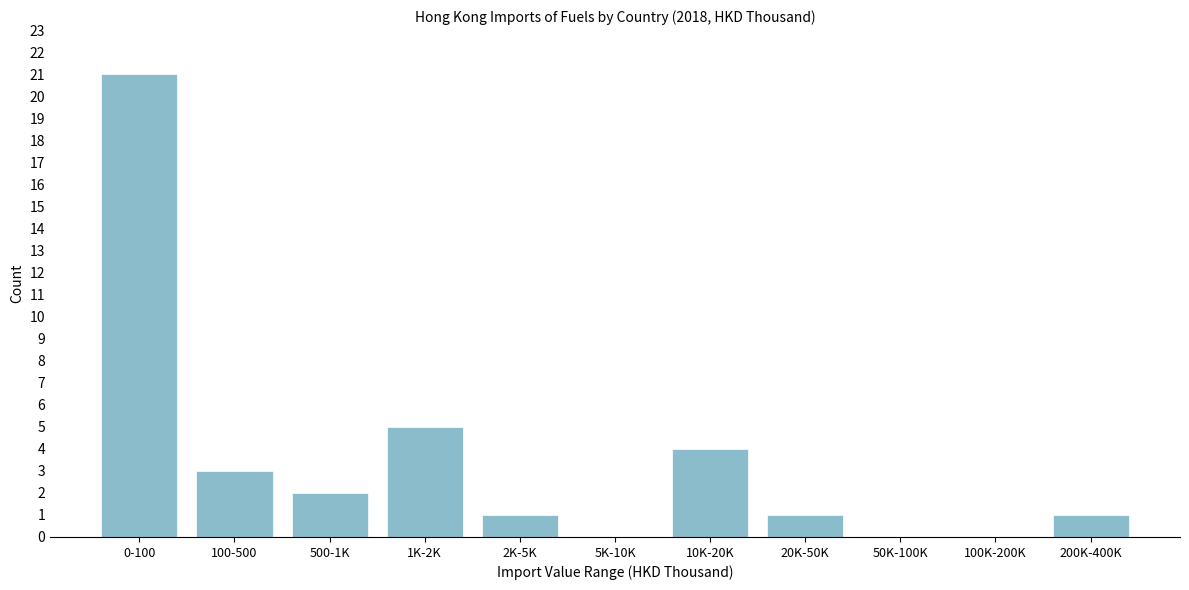

Reading left to right, what are all the values shown in this chart?

0-100=21	100-500=3	500-1K=2	1K-2K=5	2K-5K=1	5K-10K=0	10K-20K=4	20K-50K=1	50K-100K=0	100K-200K=0	200K-400K=1